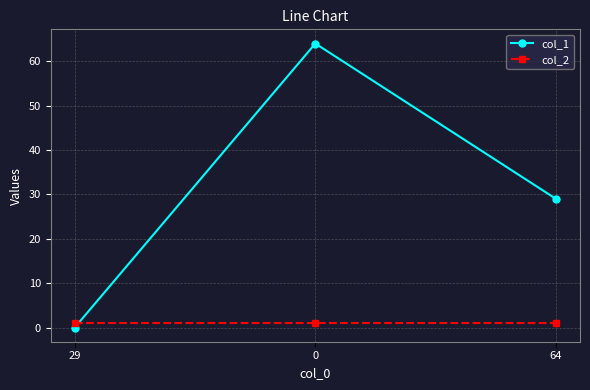

At how many categories does at least one series exceed 15?

2